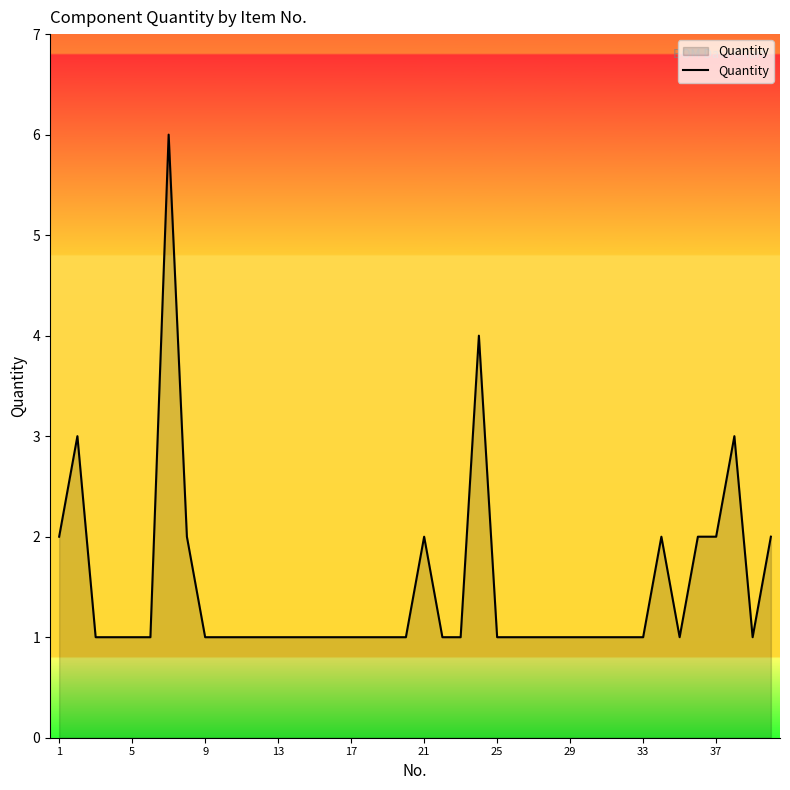

Does the chart display data point markers on the line(s)?

No